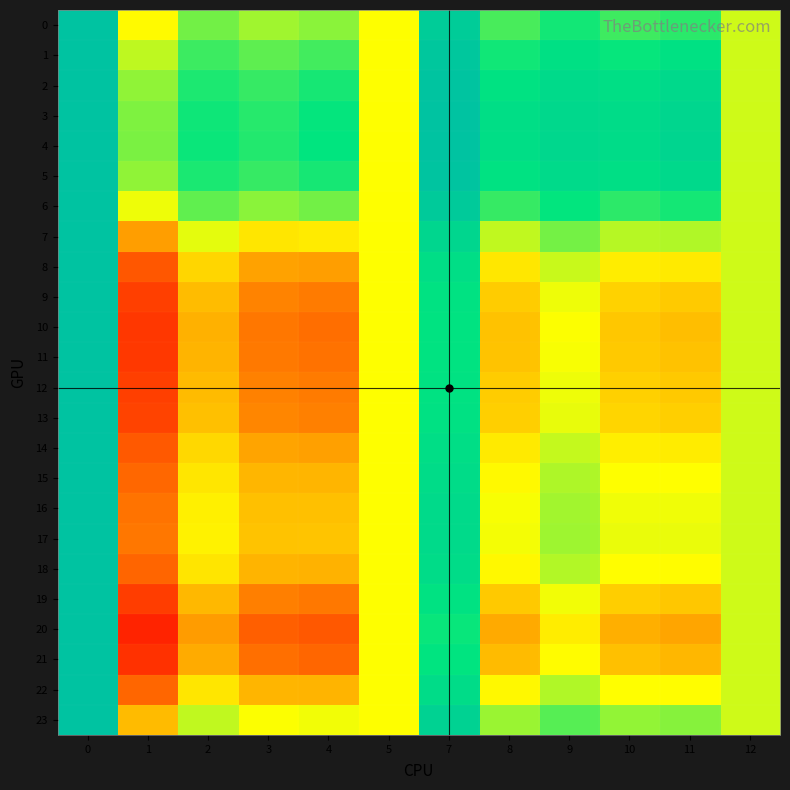

Reading left to right, list all the values displayed in this chart.

0: 0=1.1	1=1.0	2=1.0	3=1.0	4=1.0	5=1.0	7=1.0	8=1.0	9=1.0	10=1.0	11=1.0	12=1.0
1: 0=1.1	1=1.0	2=1.0	3=1.0	4=1.0	5=1.0	7=1.0	8=1.0	9=1.0	10=1.0	11=1.0	12=1.0
2: 0=1.1	1=1.0	2=1.0	3=1.0	4=1.0	5=1.0	7=1.0	8=1.0	9=1.0	10=1.0	11=1.0	12=1.0
3: 0=1.1	1=1.0	2=1.0	3=1.0	4=1.0	5=1.0	7=1.0	8=1.0	9=1.0	10=1.0	11=1.0	12=1.0
4: 0=1.1	1=1.0	2=1.0	3=1.0	4=1.0	5=1.0	7=1.1	8=1.0	9=1.0	10=1.0	11=1.0	12=1.0
5: 0=1.1	1=1.0	2=1.0	3=1.0	4=1.0	5=1.0	7=1.0	8=1.0	9=1.0	10=1.0	11=1.0	12=1.0
6: 0=1.1	1=1.0	2=1.0	3=1.0	4=1.0	5=1.0	7=1.0	8=1.0	9=1.0	10=1.0	11=1.0	12=1.0
7: 0=1.1	1=1.0	2=1.0	3=1.0	4=1.0	5=1.0	7=1.0	8=1.0	9=1.0	10=1.0	11=1.0	12=1.0
8: 0=1.1	1=1.0	2=1.0	3=1.0	4=1.0	5=1.0	7=1.0	8=1.0	9=1.0	10=1.0	11=1.0	12=1.0
9: 0=1.1	1=1.0	2=1.0	3=1.0	4=1.0	5=1.0	7=1.0	8=1.0	9=1.0	10=1.0	11=1.0	12=1.0
10: 0=1.1	1=1.0	2=1.0	3=1.0	4=1.0	5=1.0	7=1.0	8=1.0	9=1.0	10=1.0	11=1.0	12=1.0
11: 0=1.1	1=1.0	2=1.0	3=1.0	4=1.0	5=1.0	7=1.0	8=1.0	9=1.0	10=1.0	11=1.0	12=1.0
12: 0=1.1	1=1.0	2=1.0	3=1.0	4=1.0	5=1.0	7=1.0	8=1.0	9=1.0	10=1.0	11=1.0	12=1.0
13: 0=1.1	1=1.0	2=1.0	3=1.0	4=1.0	5=1.0	7=1.0	8=1.0	9=1.0	10=1.0	11=1.0	12=1.0
14: 0=1.1	1=1.0	2=1.0	3=1.0	4=1.0	5=1.0	7=1.0	8=1.0	9=1.0	10=1.0	11=1.0	12=1.0
15: 0=1.1	1=1.0	2=1.0	3=1.0	4=1.0	5=1.0	7=1.0	8=1.0	9=1.0	10=1.0	11=1.0	12=1.0
16: 0=1.1	1=1.0	2=1.0	3=1.0	4=1.0	5=1.0	7=1.0	8=1.0	9=1.0	10=1.0	11=1.0	12=1.0
17: 0=1.1	1=1.0	2=1.0	3=1.0	4=1.0	5=1.0	7=1.0	8=1.0	9=1.0	10=1.0	11=1.0	12=1.0
18: 0=1.1	1=1.0	2=1.0	3=1.0	4=1.0	5=1.0	7=1.0	8=1.0	9=1.0	10=1.0	11=1.0	12=1.0
19: 0=1.1	1=1.0	2=1.0	3=1.0	4=1.0	5=1.0	7=1.0	8=1.0	9=1.0	10=1.0	11=1.0	12=1.0
20: 0=1.1	1=1.0	2=1.0	3=1.0	4=1.0	5=1.0	7=1.0	8=1.0	9=1.0	10=1.0	11=1.0	12=1.0
21: 0=1.1	1=1.0	2=1.0	3=1.0	4=1.0	5=1.0	7=1.0	8=1.0	9=1.0	10=1.0	11=1.0	12=1.0
22: 0=1.1	1=1.0	2=1.0	3=1.0	4=1.0	5=1.0	7=1.0	8=1.0	9=1.0	10=1.0	11=1.0	12=1.0
23: 0=1.1	1=1.0	2=1.0	3=1.0	4=1.0	5=1.0	7=1.0	8=1.0	9=1.0	10=1.0	11=1.0	12=1.0